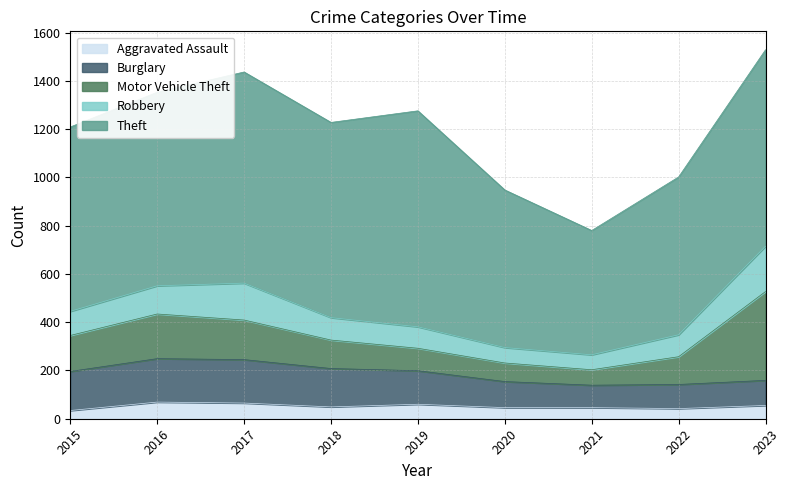

At which category does Aggravated Assault reach its first local valley?

2018